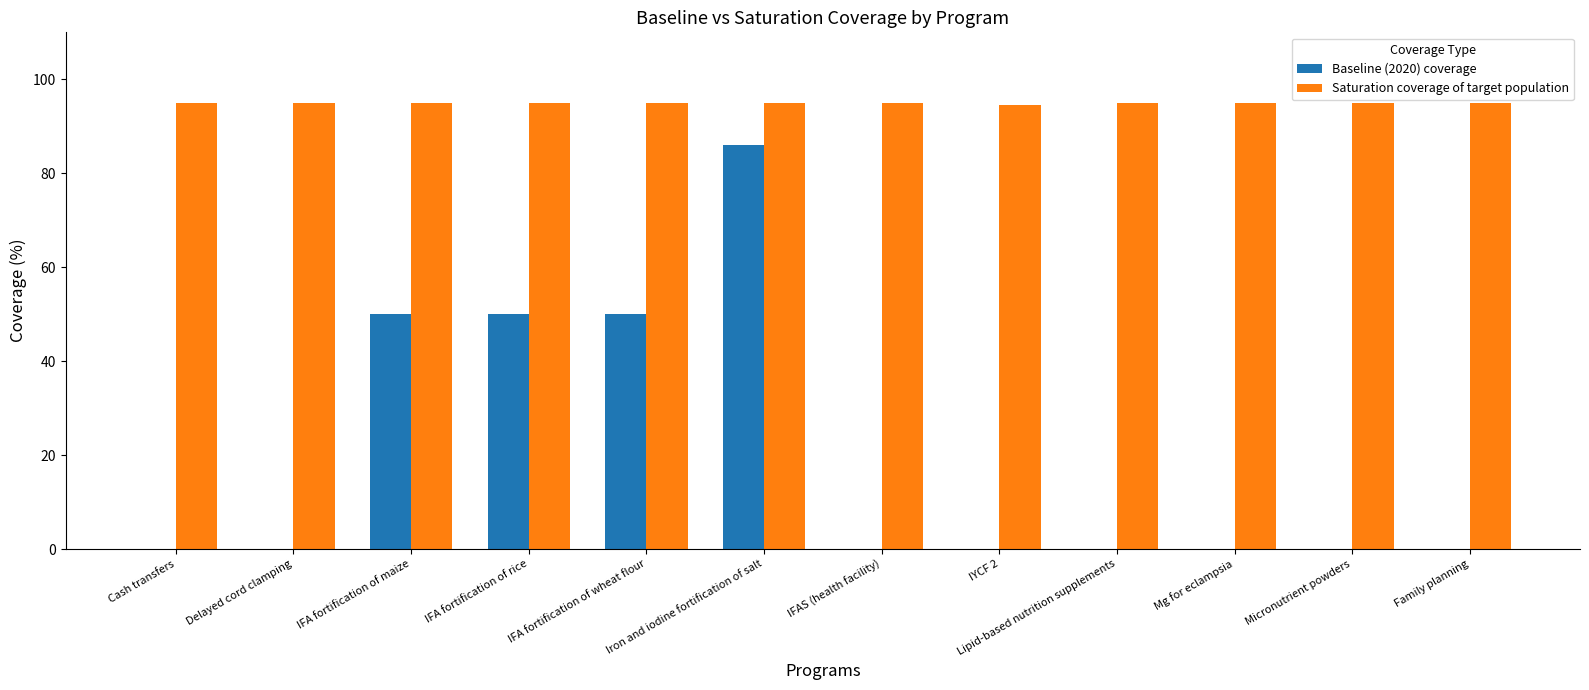

What is the sum of the Saturation coverage of target population values at Iron and iodine fortification of salt and IFA fortification of wheat flour?

190.0